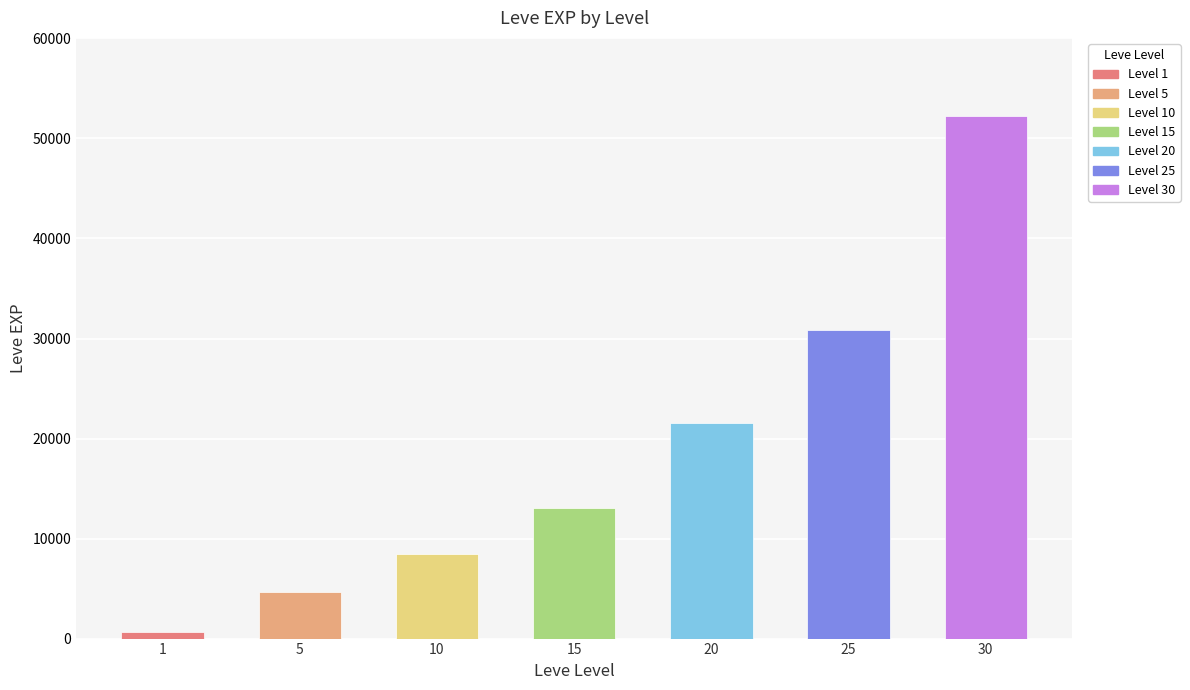

What is the value of the 2nd bar from the left?

4660